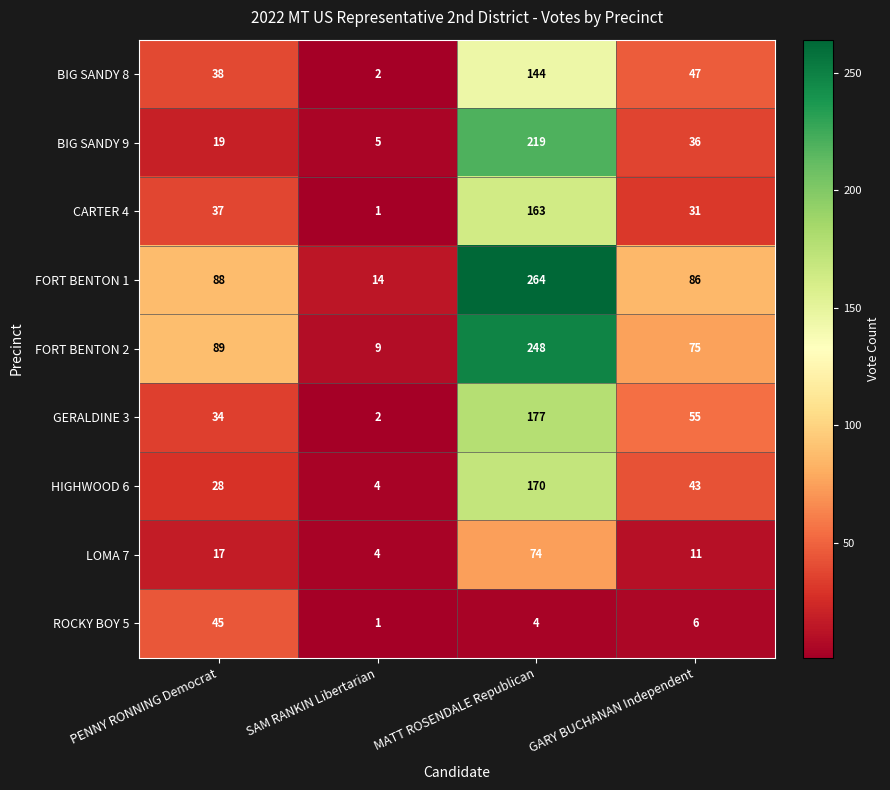

What is the sum of the BIG SANDY 9 values at SAM RANKIN Libertarian and MATT ROSENDALE Republican?

224